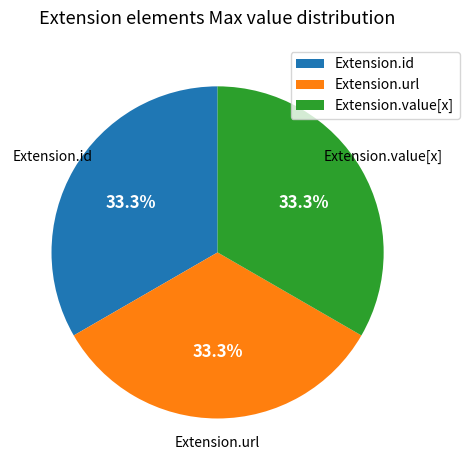

The Extension.id slice represents 9% of the pie. True or false?

False